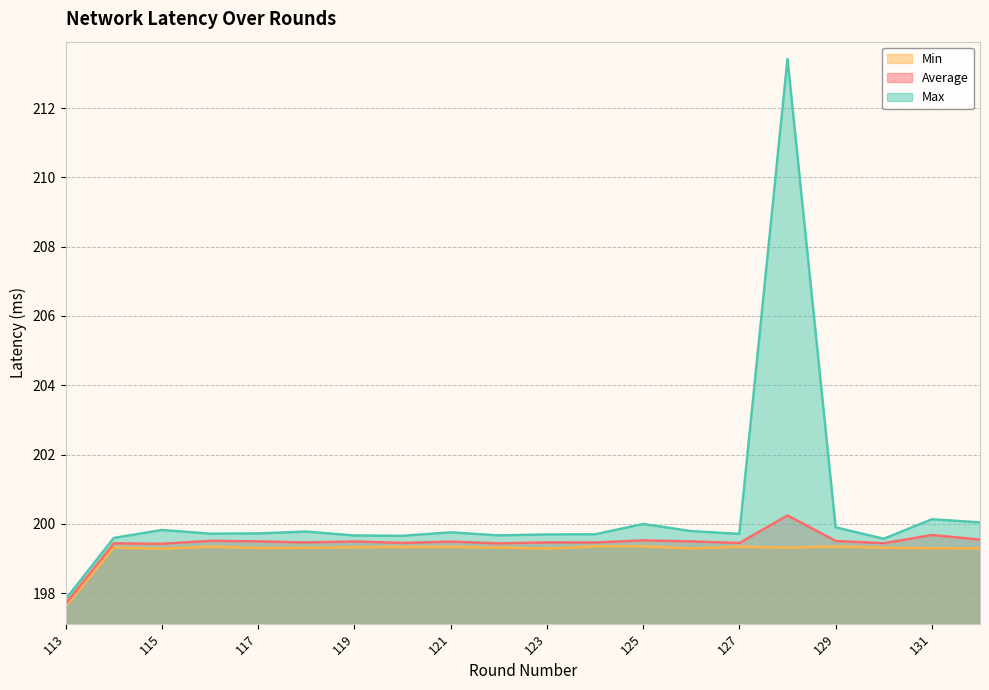

List the series in order of their peak value, highest first.

Max line, Average line, Min line